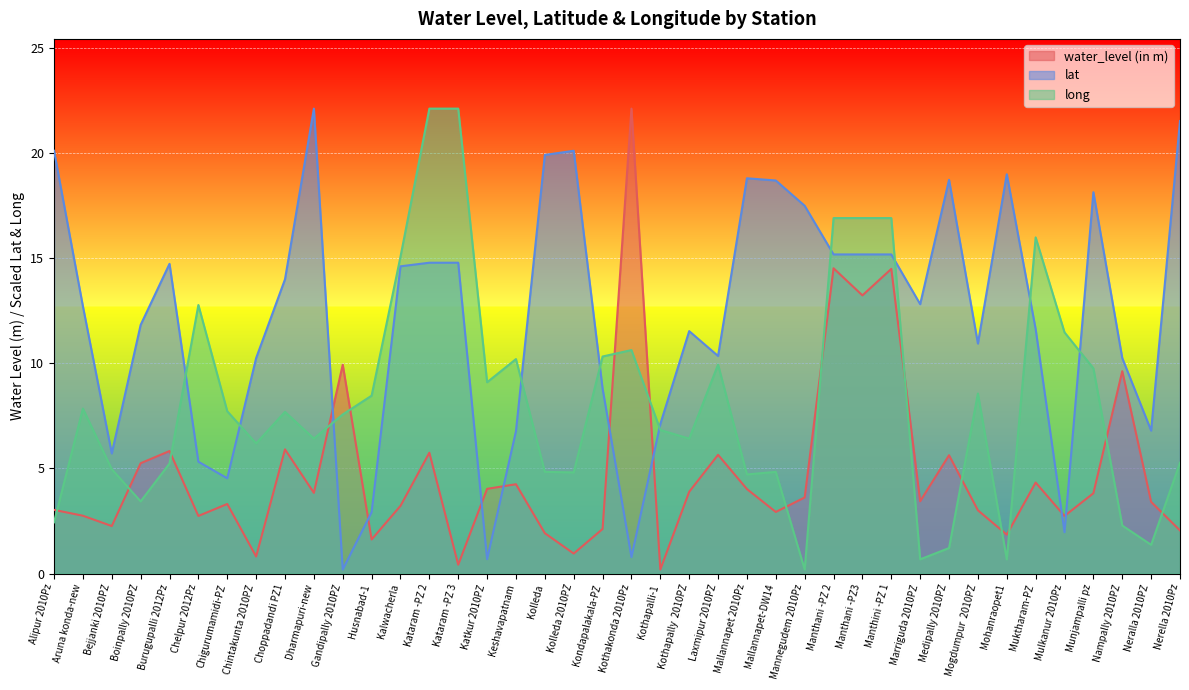

What is the average value of the water_level (in m) series?

4.9